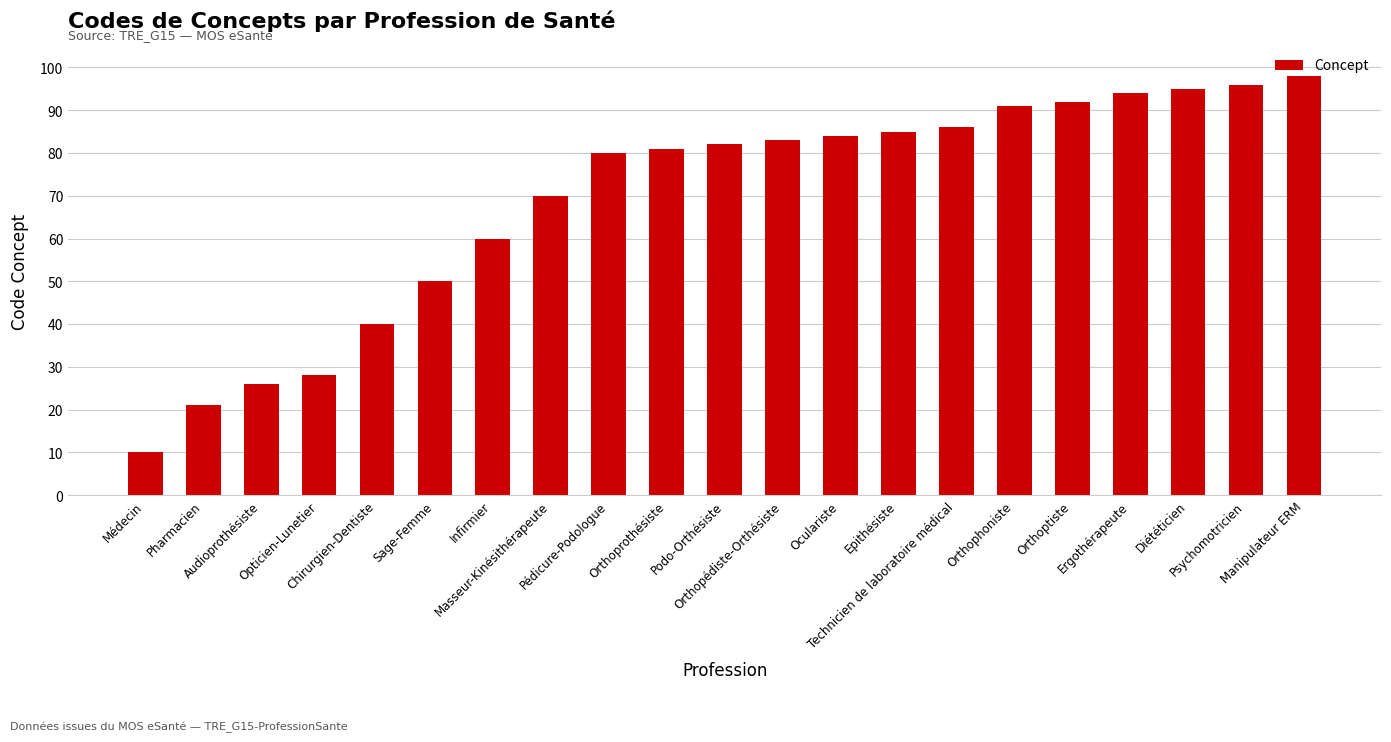

What is the sum of the values at Technicien de laboratoire médical and Psychomotricien?

182